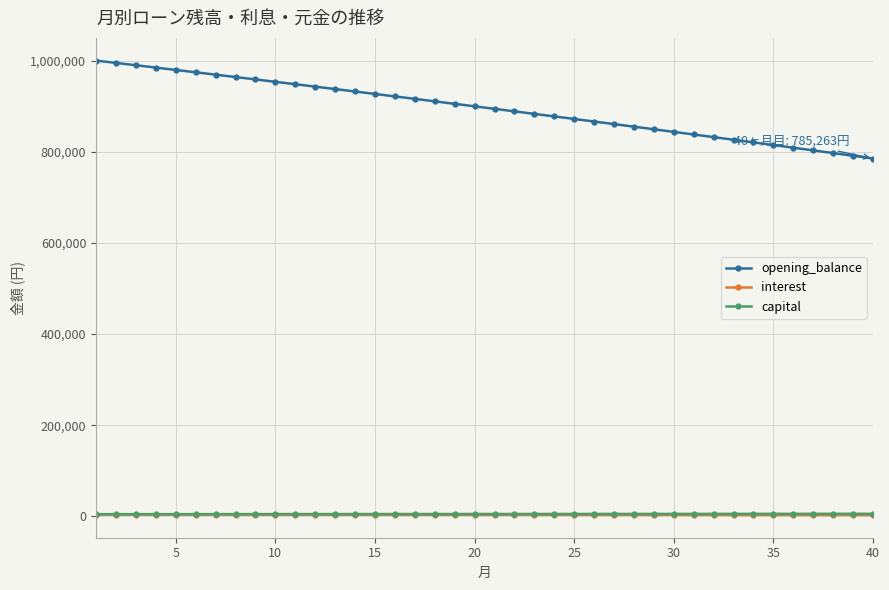

What is the value of the interest point at the 19th from the left?

3771.7